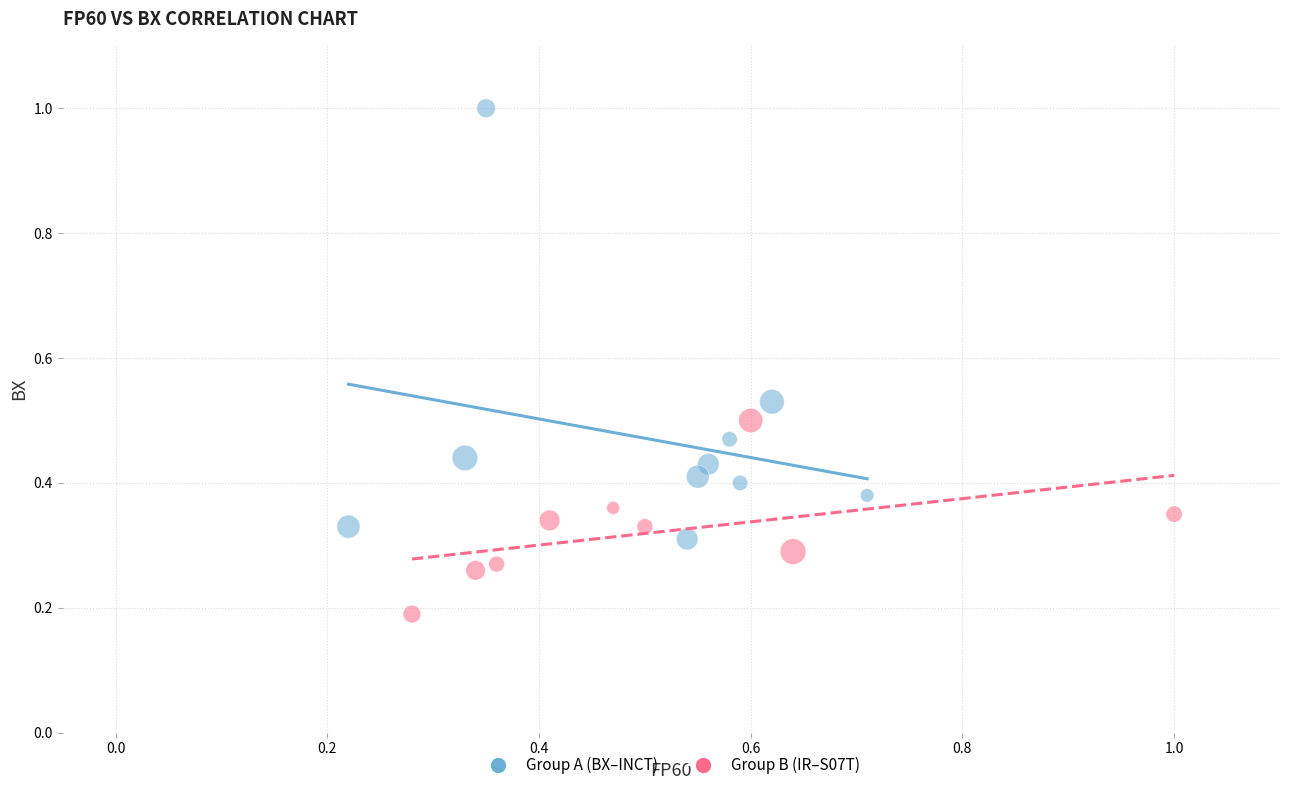

What are all the series names shown in the legend?

Group A (BX–INCT), Group B (IR–S07T)